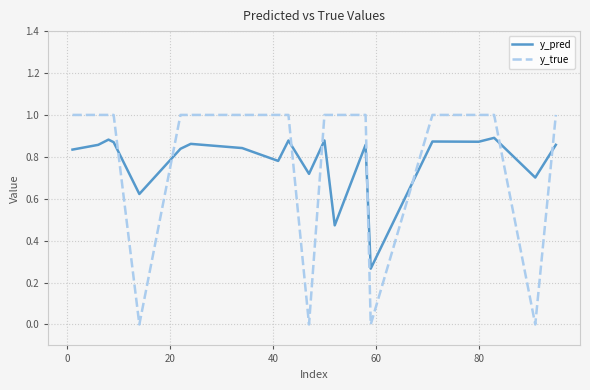

What are all the series names shown in the legend?

y_pred, y_true